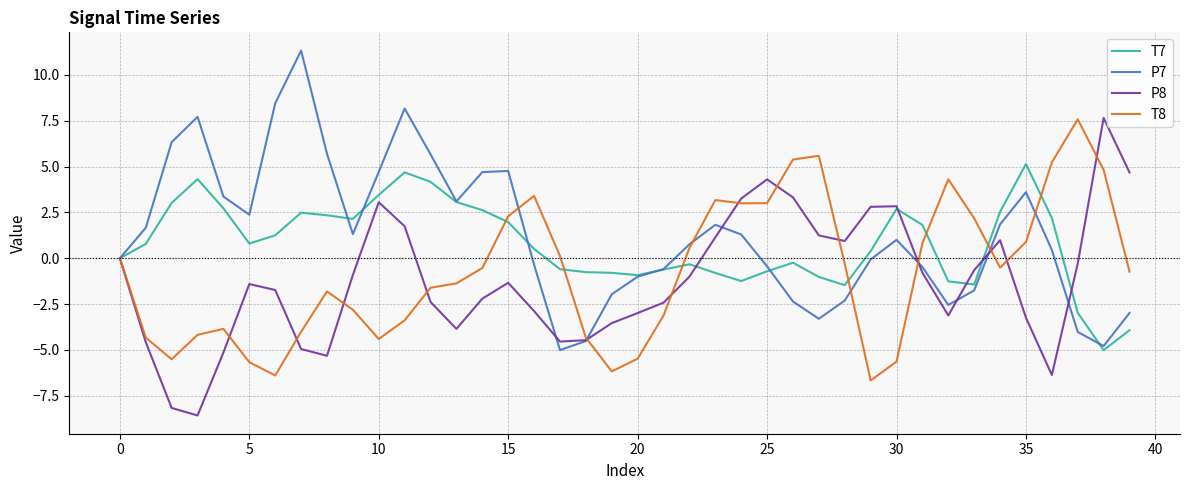

Rank the series by their average value, from highest to lowest.

P7, T7, T8, P8